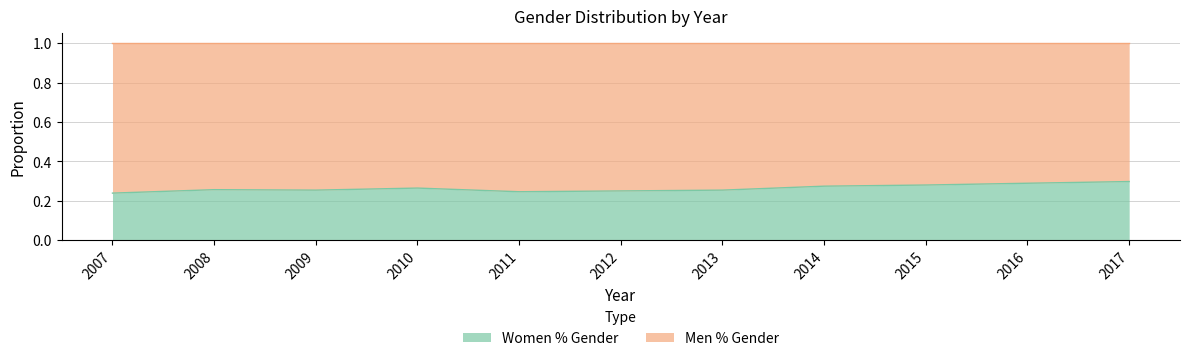

How many interior local valleys (lower than both neighbors) does the data have?

2